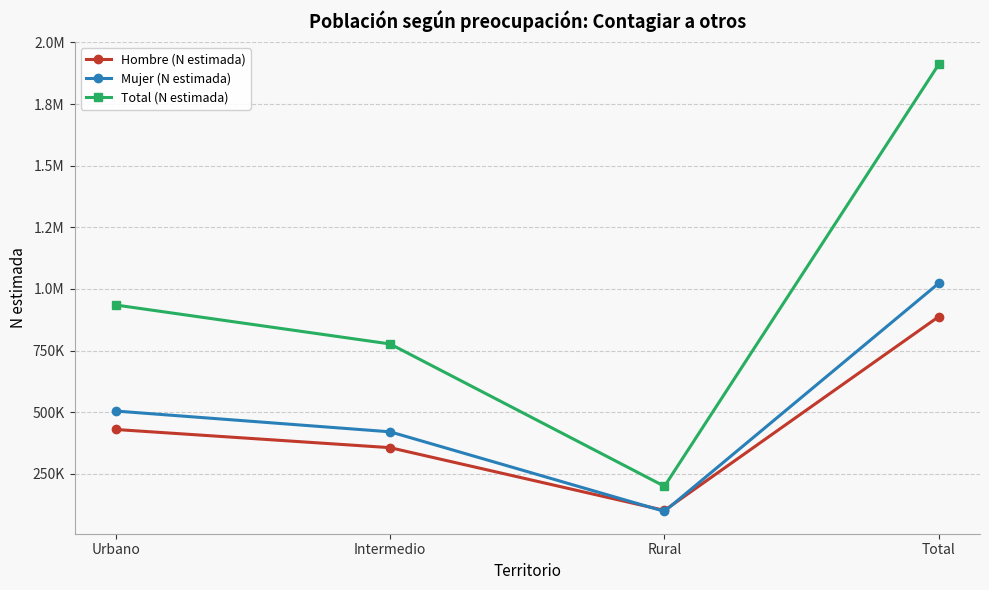

The value of Mujer (N estimada) at Intermedio is 420632. True or false?

True